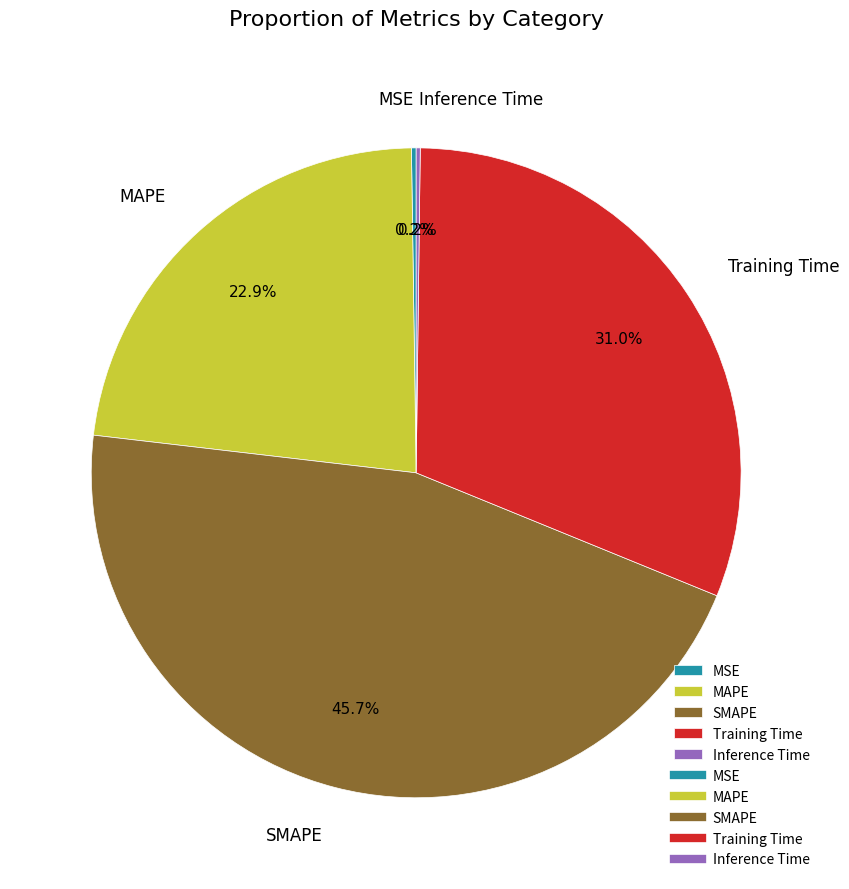

Between Training Time and MAPE, which is larger?

Training Time